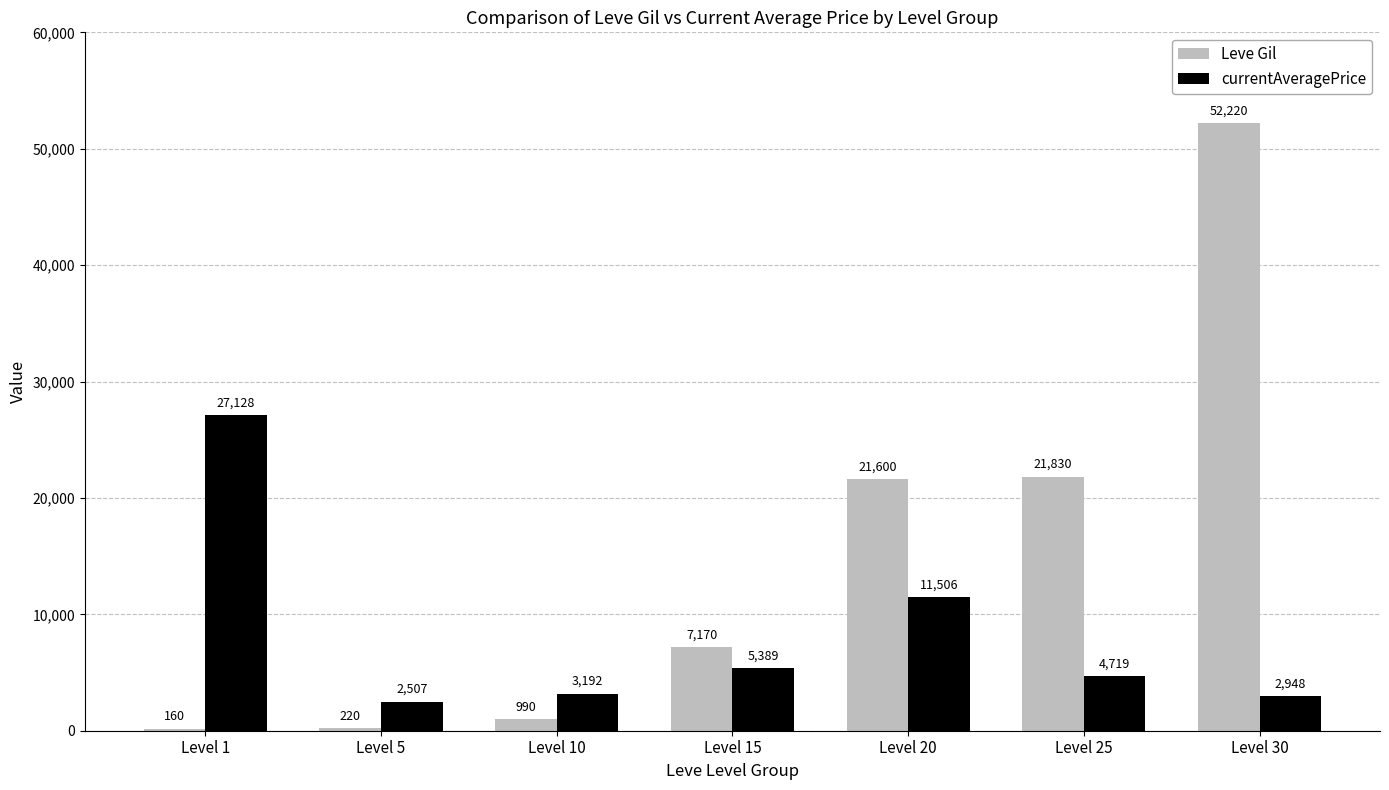

At which label is Leve Gil closest to 26190?

Level 25